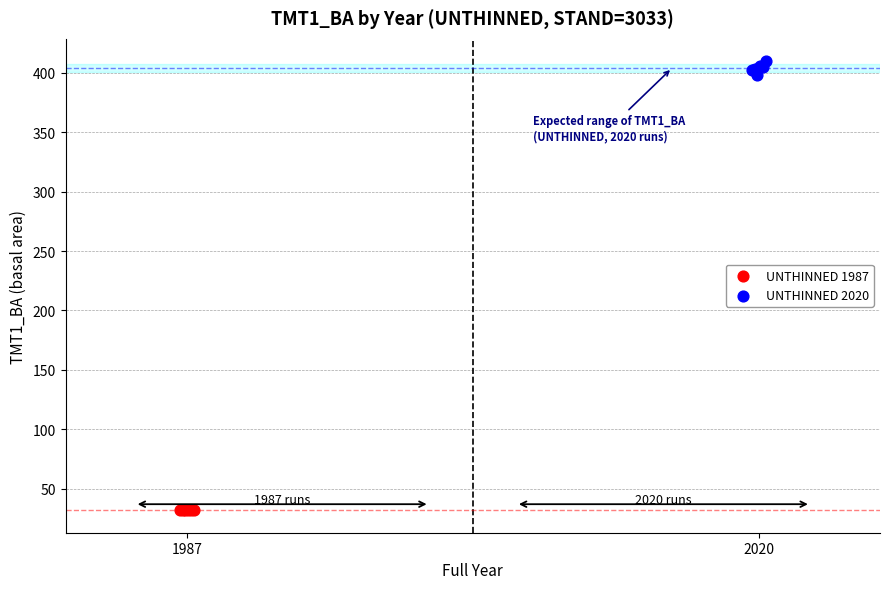

Which series reaches the minimum Y coordinate?

UNTHINNED 1987